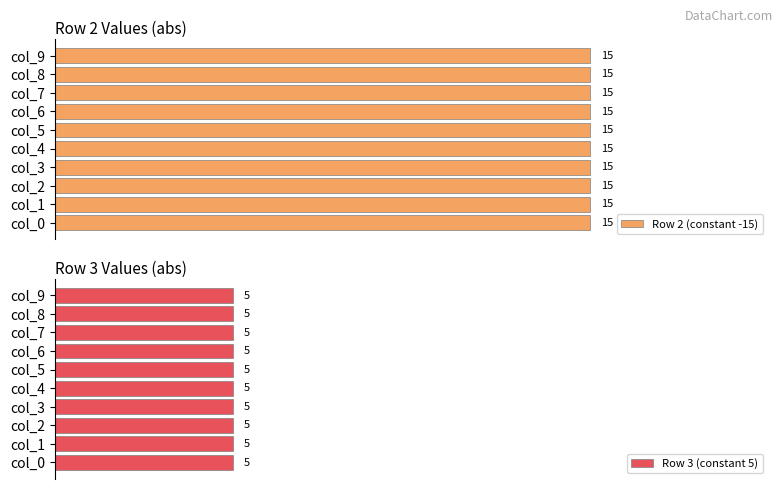

How many groups of bars are there?

10